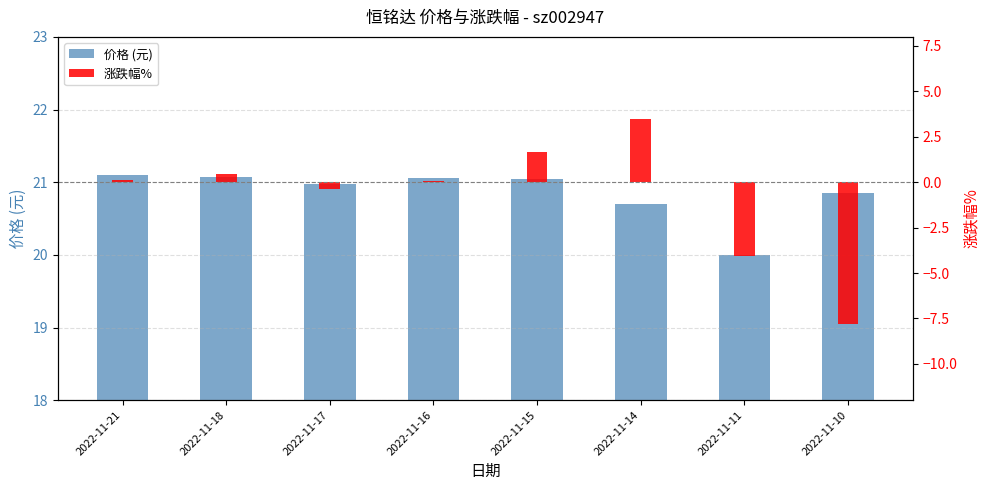

At which label does 价格 (元) first exceed 21?

2022-11-21